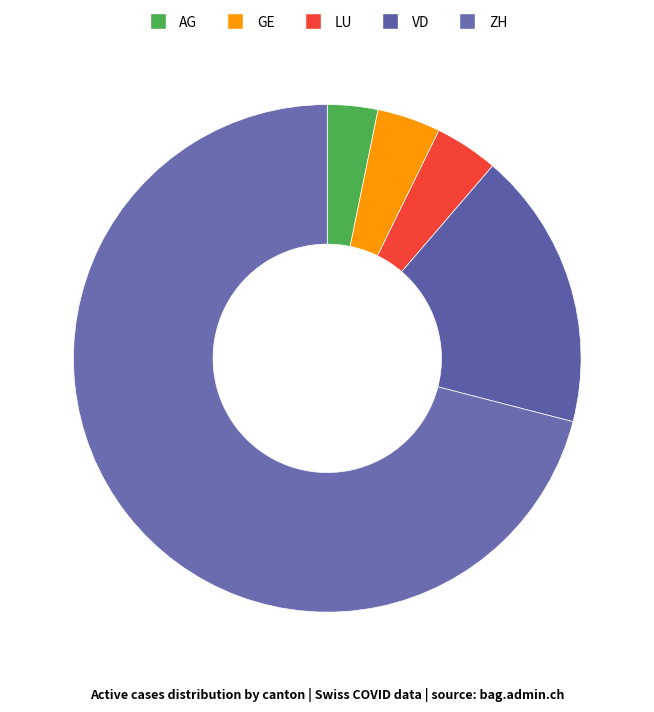

How many segments does this pie chart have?

5